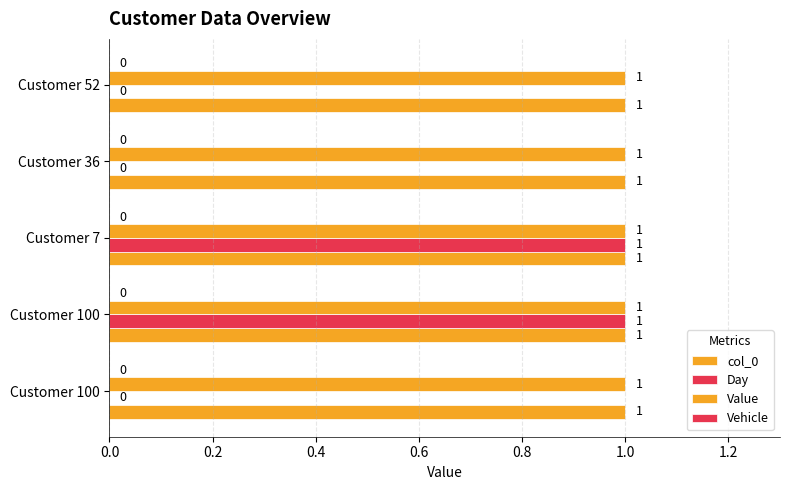

How many series are shown in this chart?

3